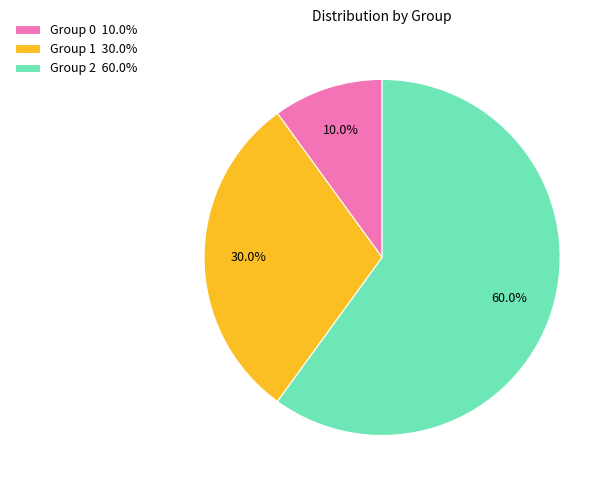

Which category accounts for the majority?

Group 2 60.0%